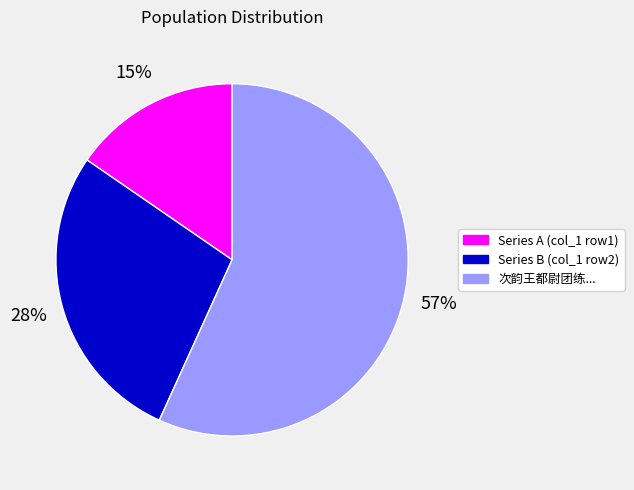

To the nearest percent, what portion does Series B (col_1 row2) represent?

28%